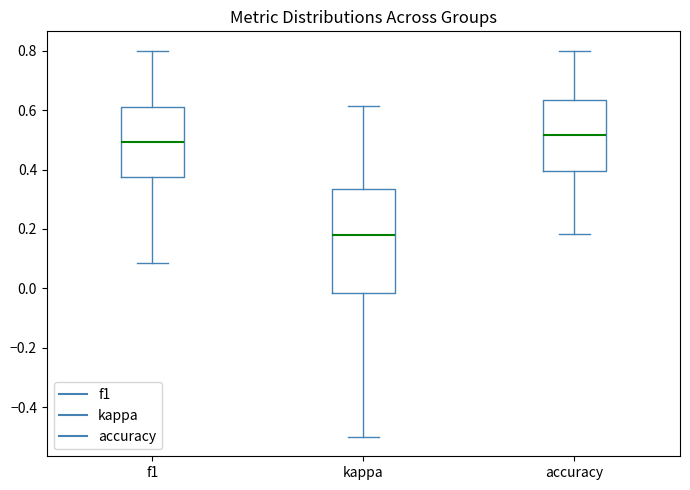

Where does the lower whisker of the box for f1 end on the y-axis? The values are not printed on the chart, so give them approximately, as read against the axis.

0.08